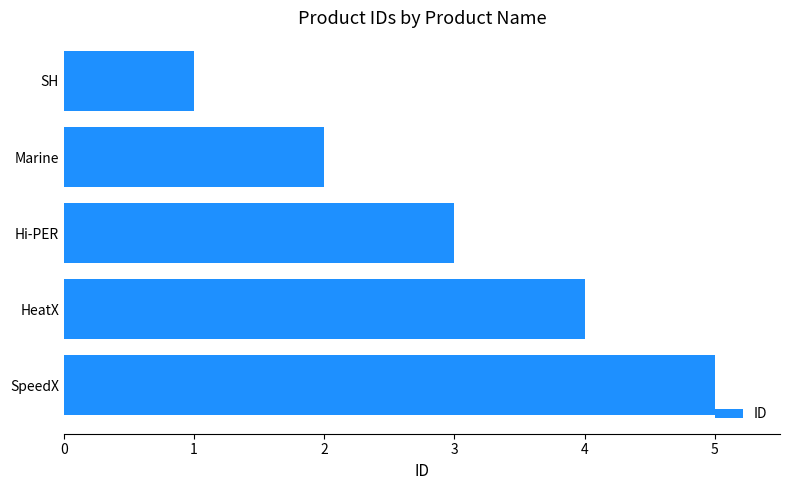

True or false: the data shows 3 at Marine.

False